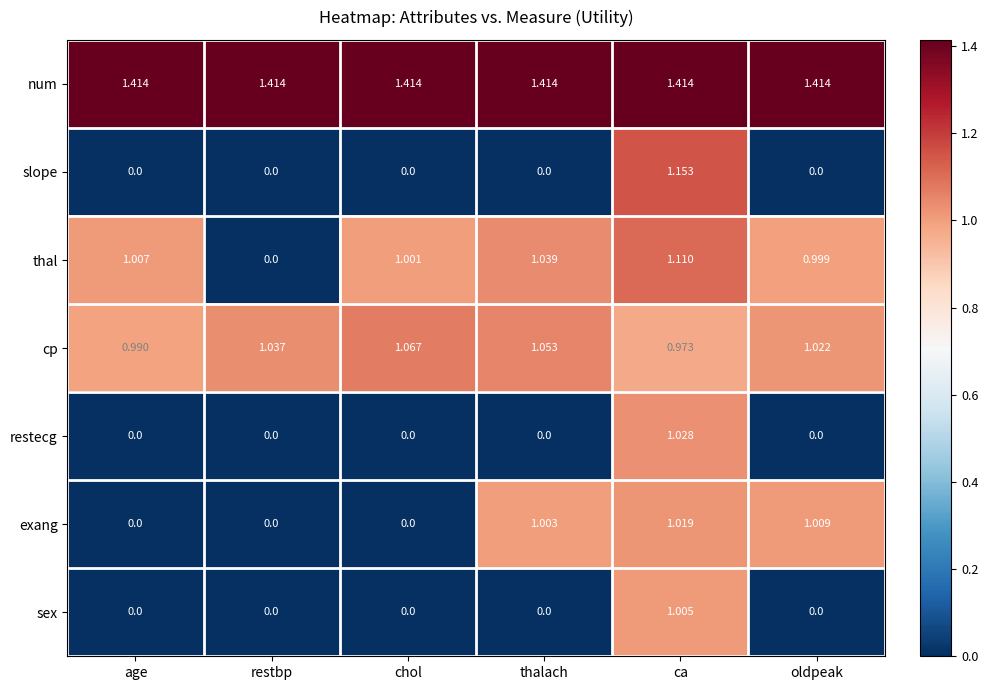

Which series changed the most between chol and thalach?

exang